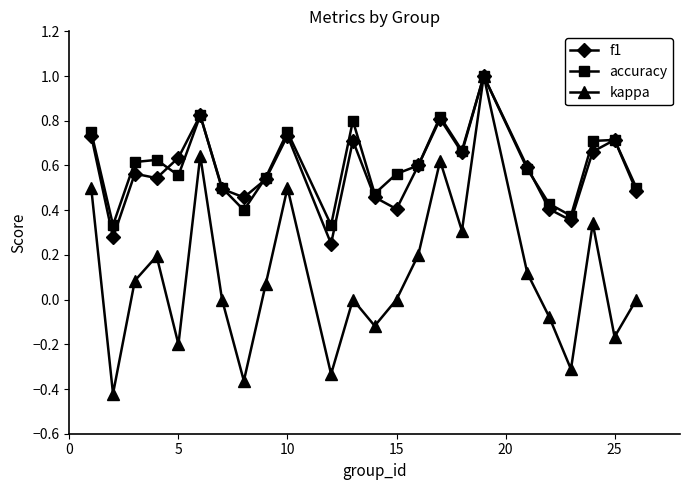

Which series has the widest spread of values?

kappa